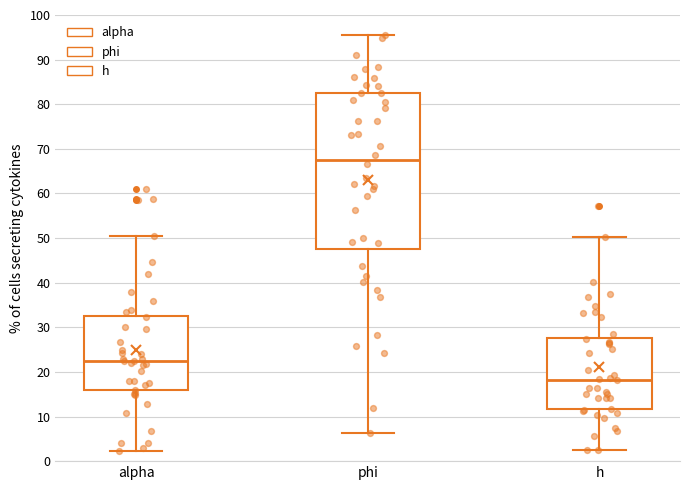

Comparing the boxes themselves (not the whiskers), which one is the tallest?

phi